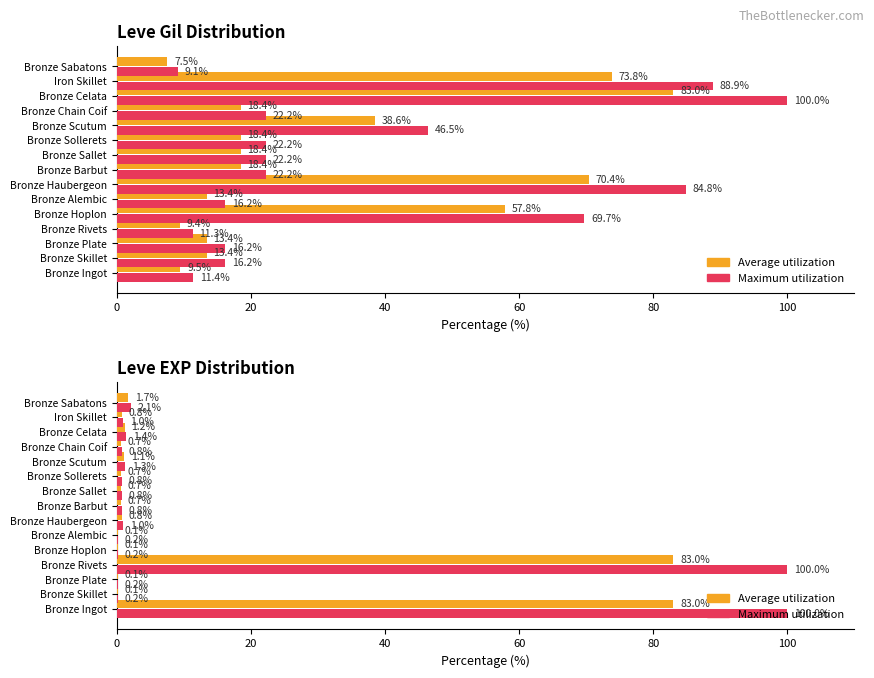

What is the value of the Leve EXP (max) bar at the 4th from the left?

100.0